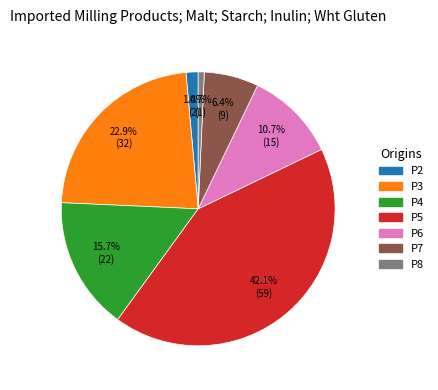

Which category has the smallest portion of the pie?

P8